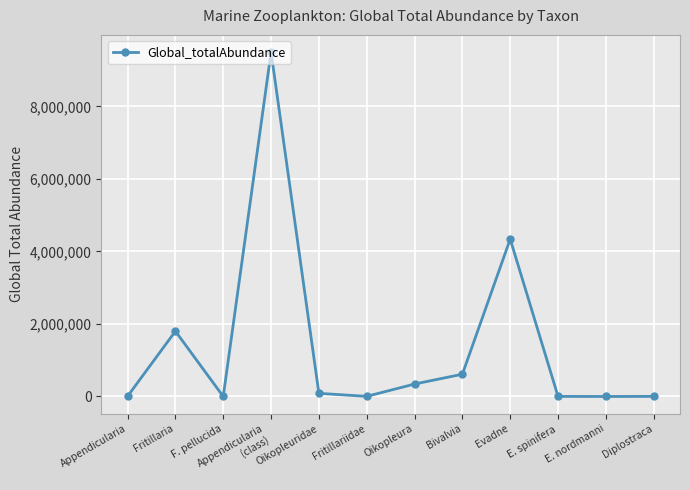

How many interior local valleys (lower than both neighbors) does the data have?

3